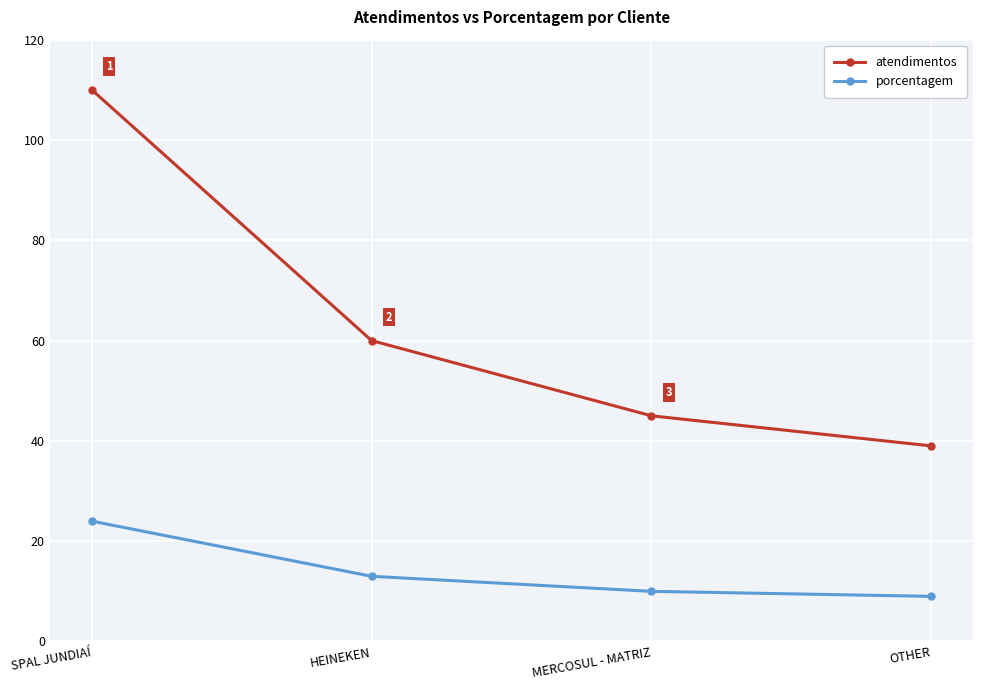

Which series changed the most between SPAL JUNDIAÍ and HEINEKEN?

atendimentos